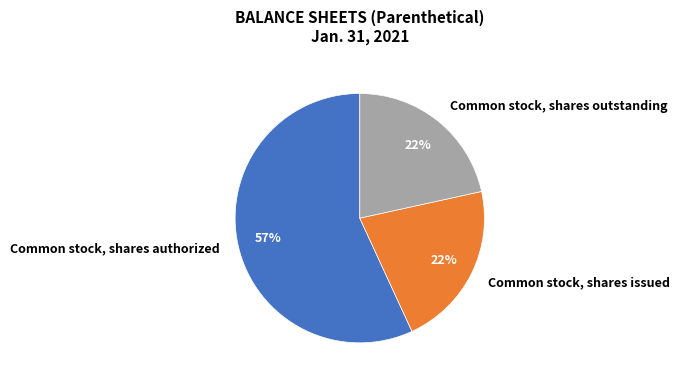

How many segments does this pie chart have?

3